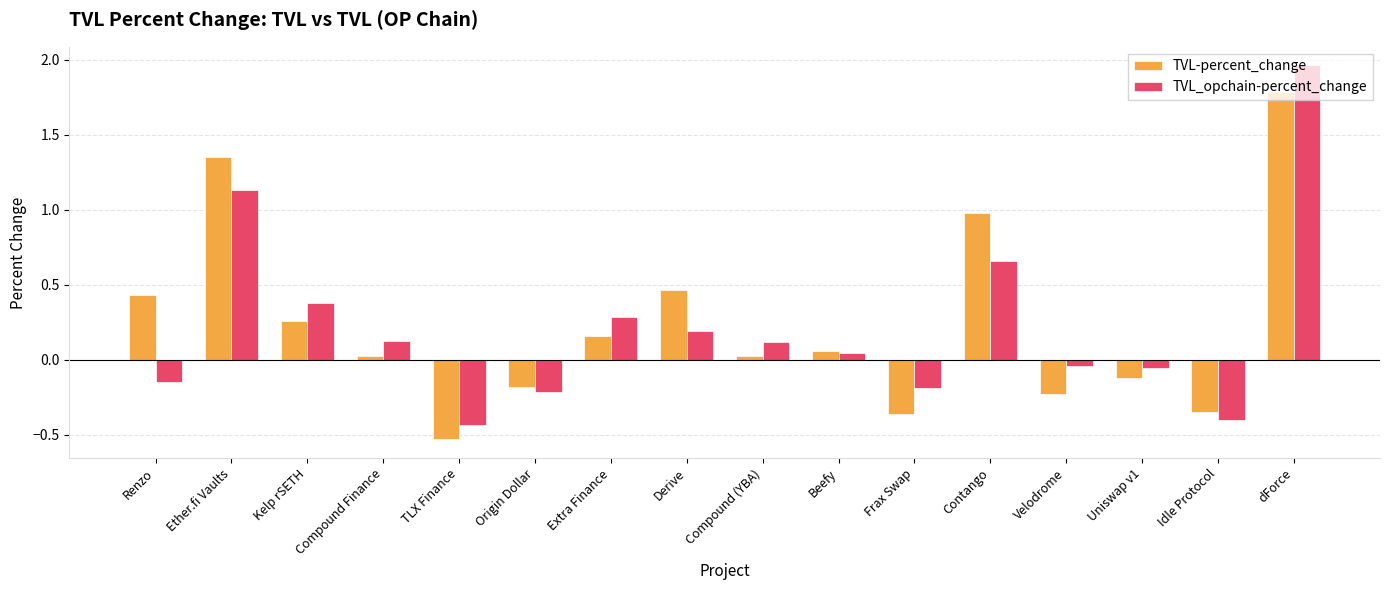

At which category does the chart reach its peak across all series?

dForce